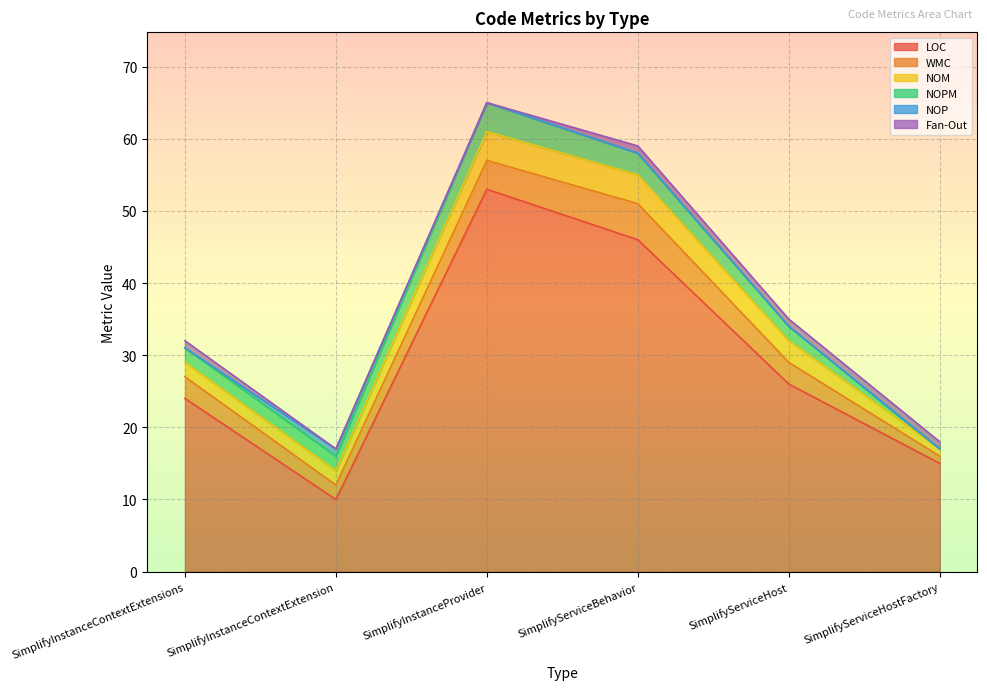

Which series has the largest total across all categories?

LOC